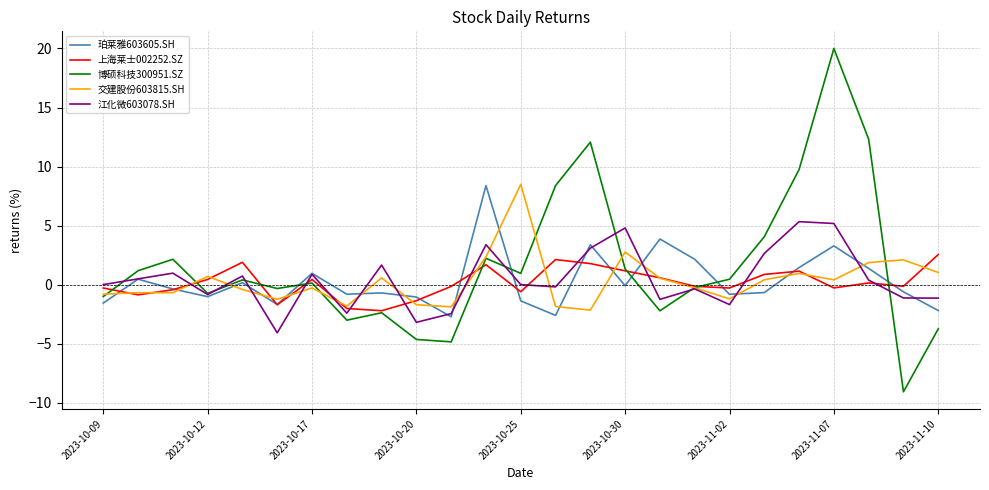

What is the maximum value shown in the chart?

20.0